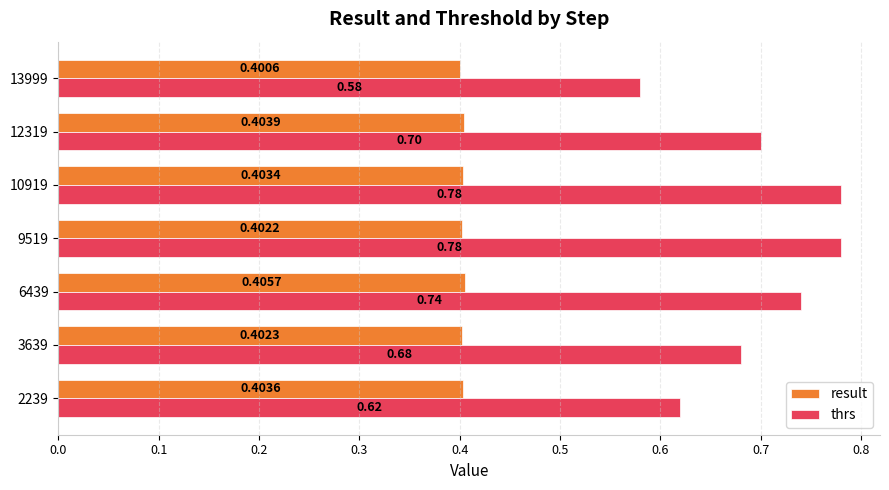

List the series in order of their peak value, highest first.

thrs, result